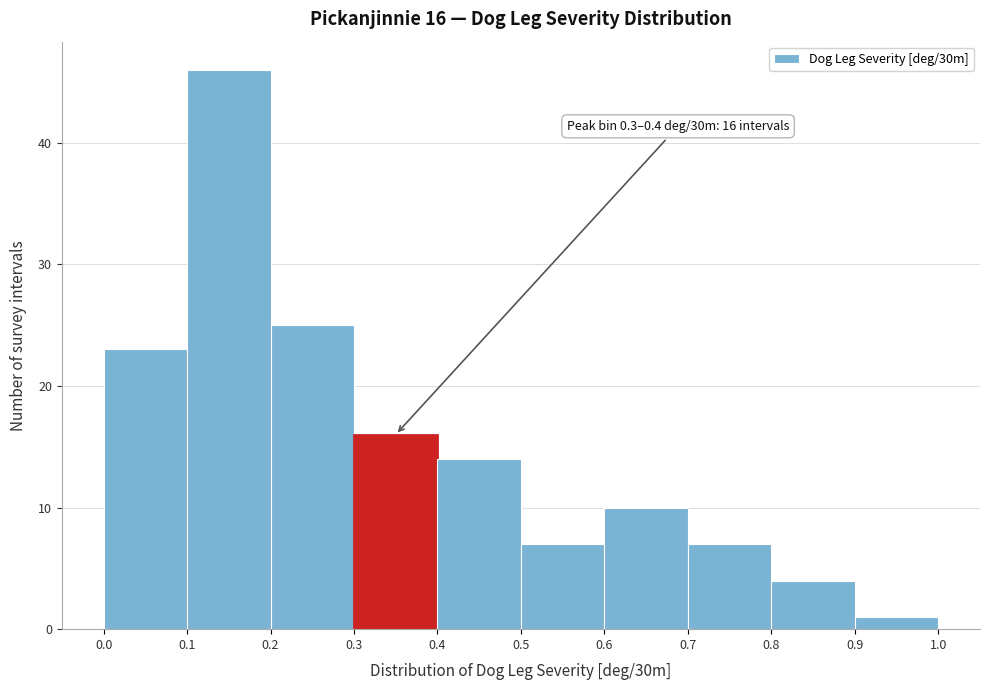

Over which range of the x-axis is the bar tallest?

0.1 to 0.2